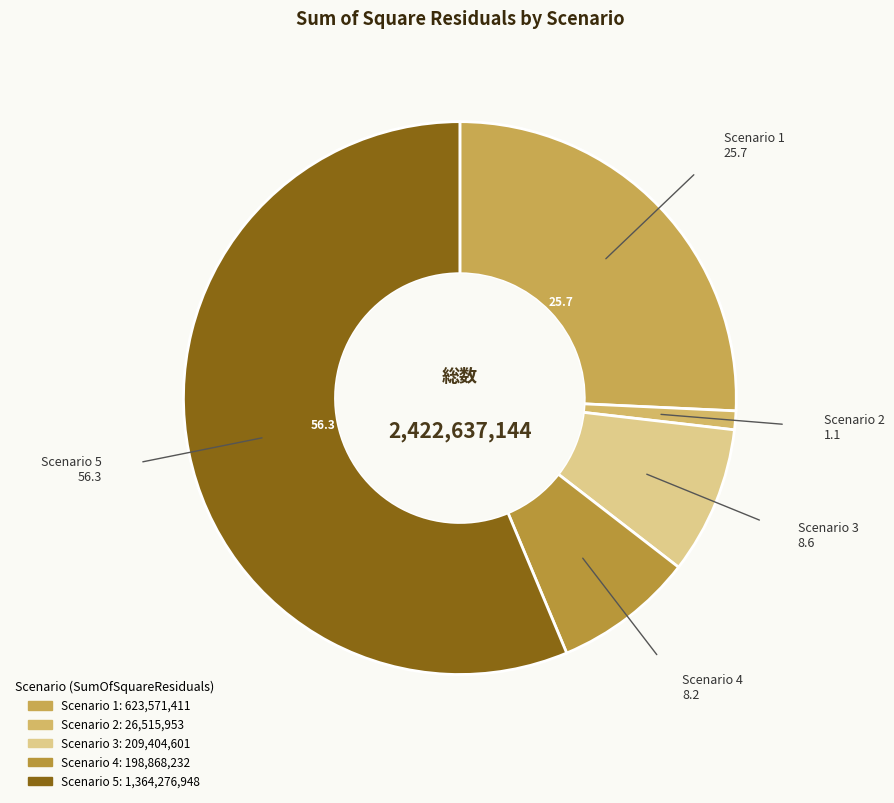

True or false: Scenario 1 accounts for 17% of the total.

False